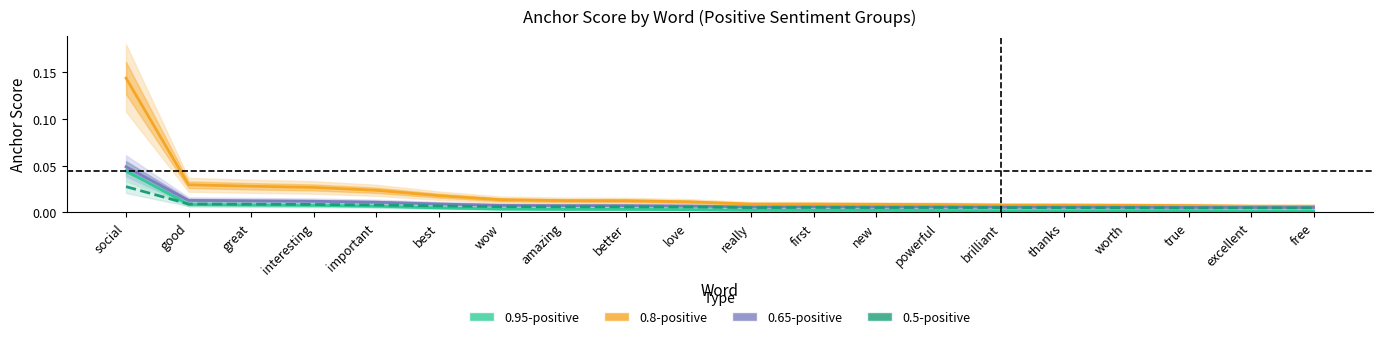

What is the sum of all 0.95-positive anchor score values?

0.1